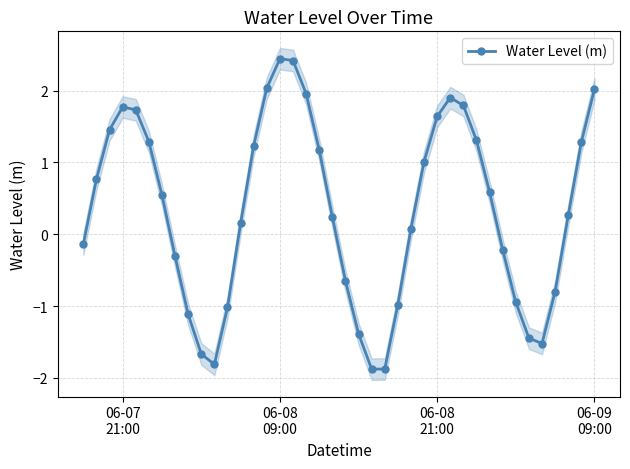

How many negative values are there?

16